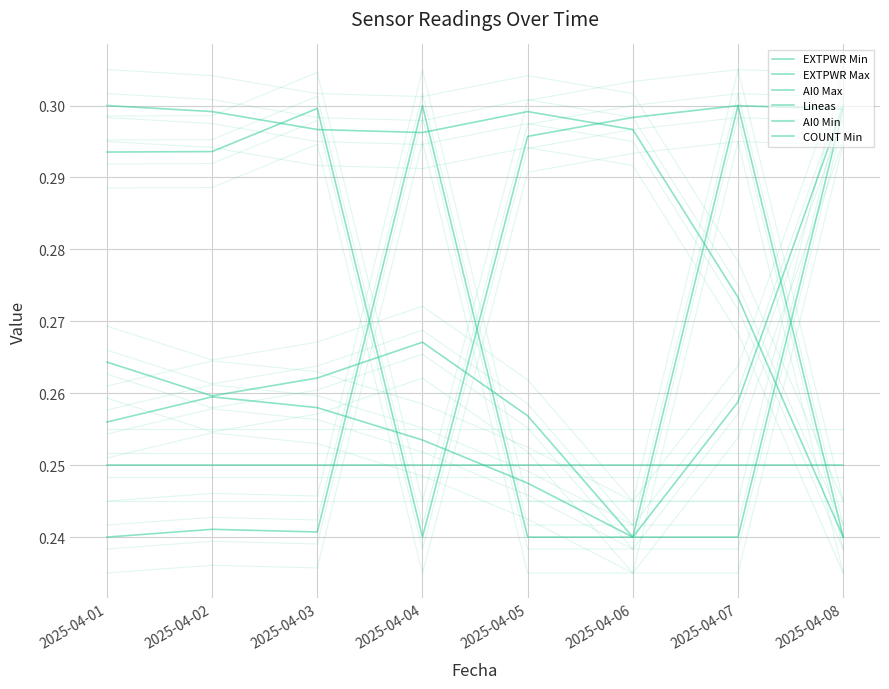

What is the total value across all series at 2025-04-03?

1.6